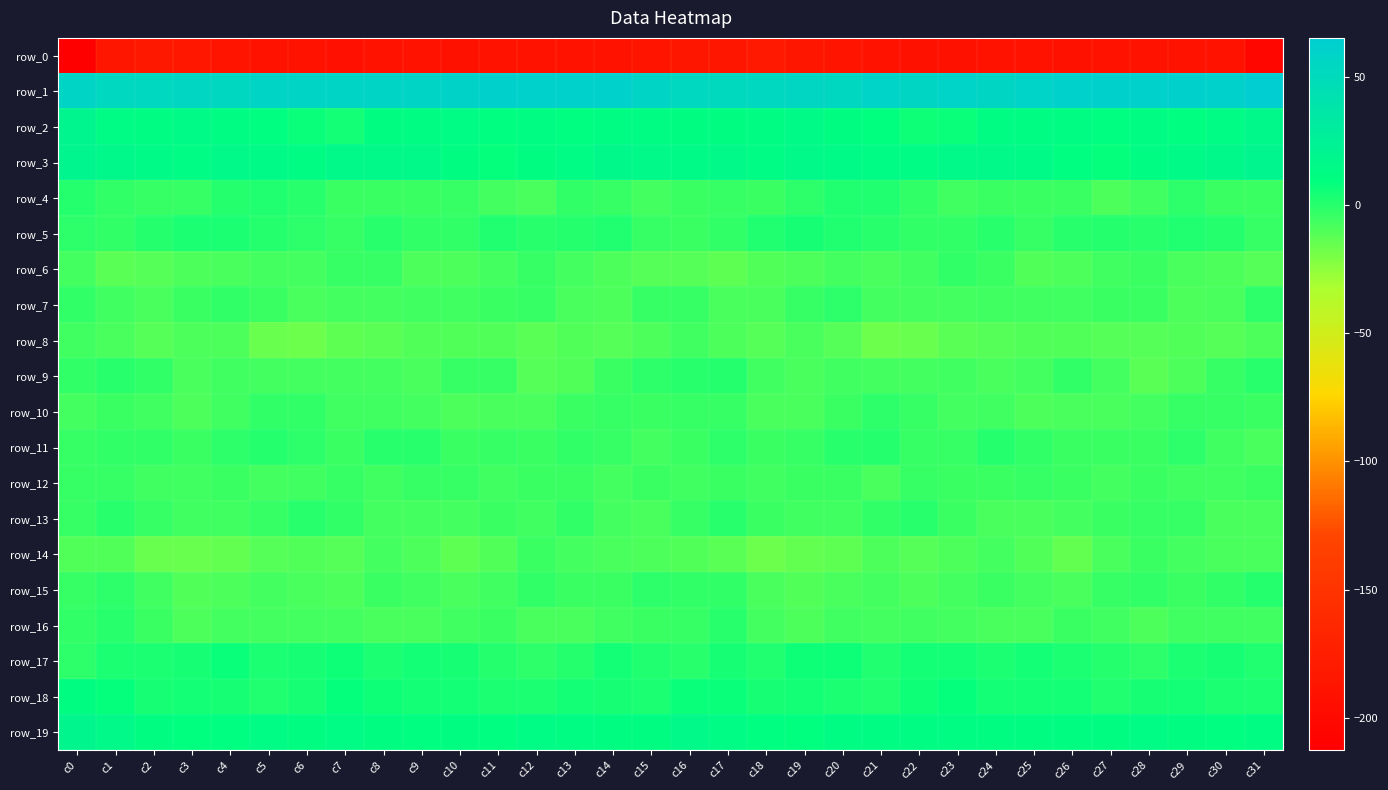

Which category has the highest value across all series?

c31